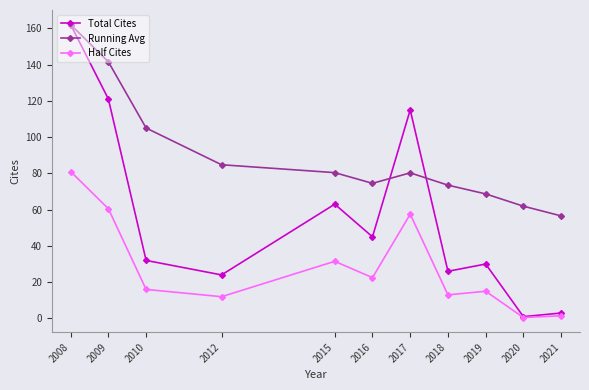

True or false: Half Cites has more than 1 points higher than both neighbors.

True